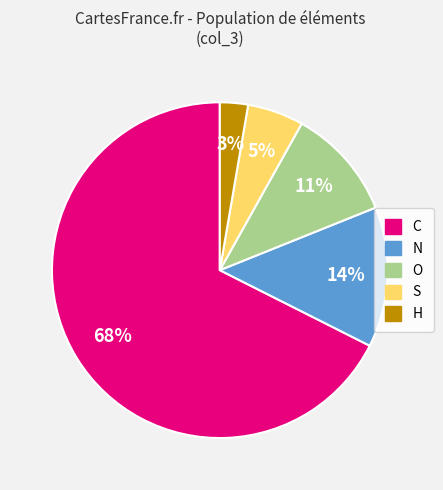

Does C account for over 50% of the chart?

Yes